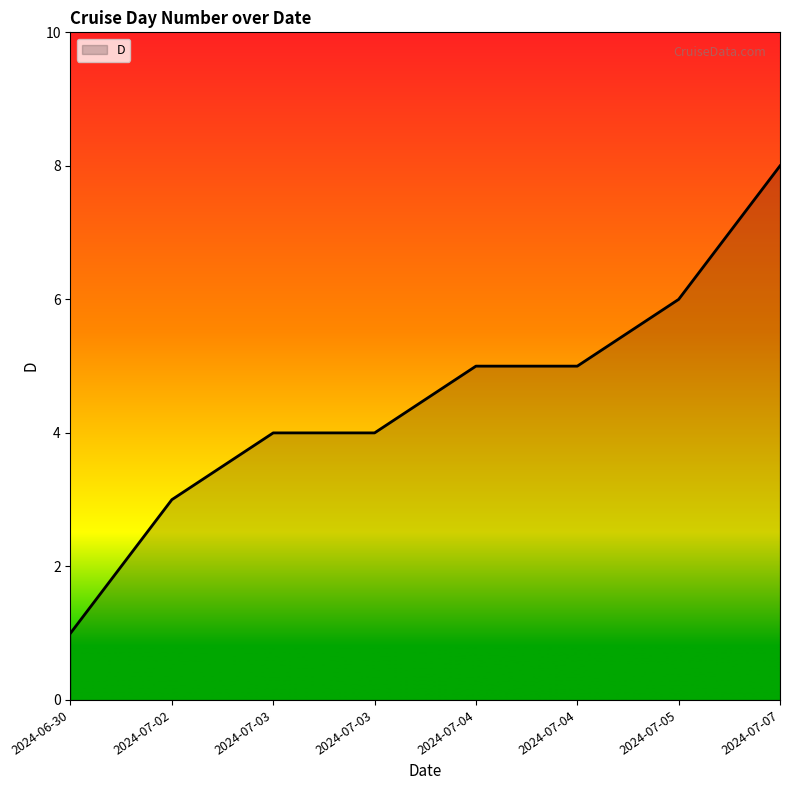

Does the chart display data point markers on the line(s)?

No